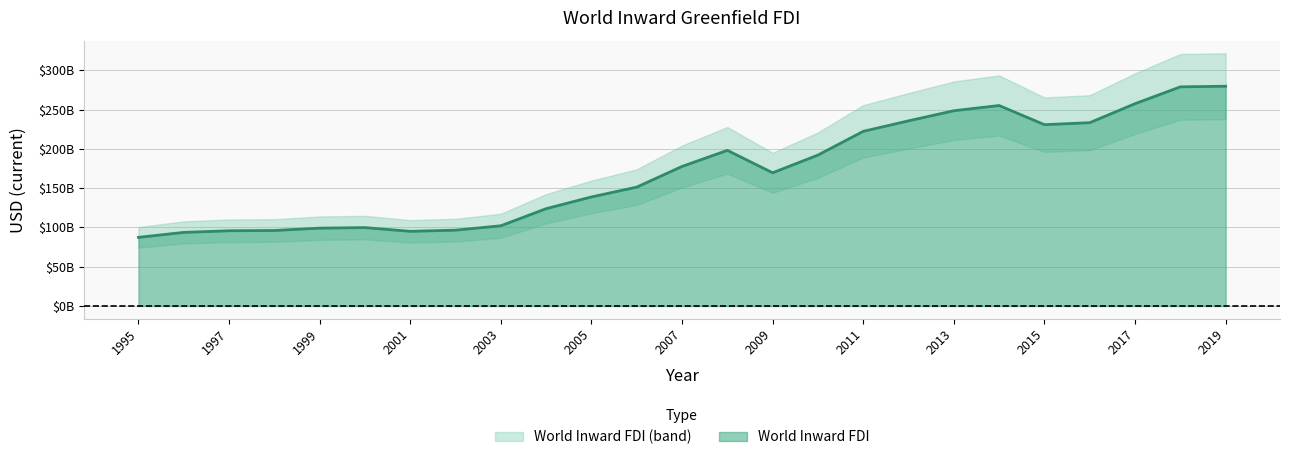

What is the difference between the maximum and minimum values?

192497093925.3